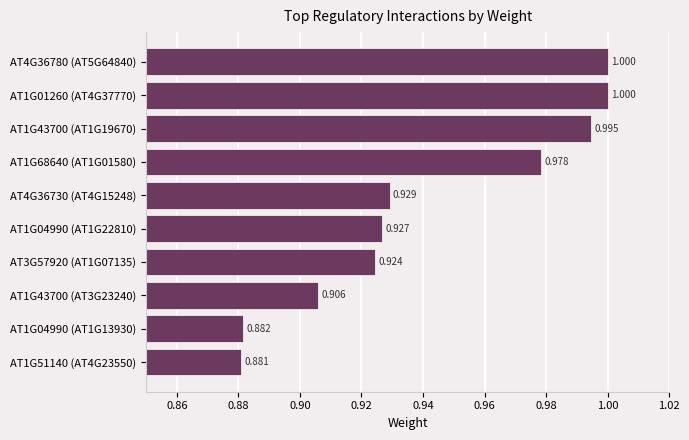

Count the number of data series in this chart.

1